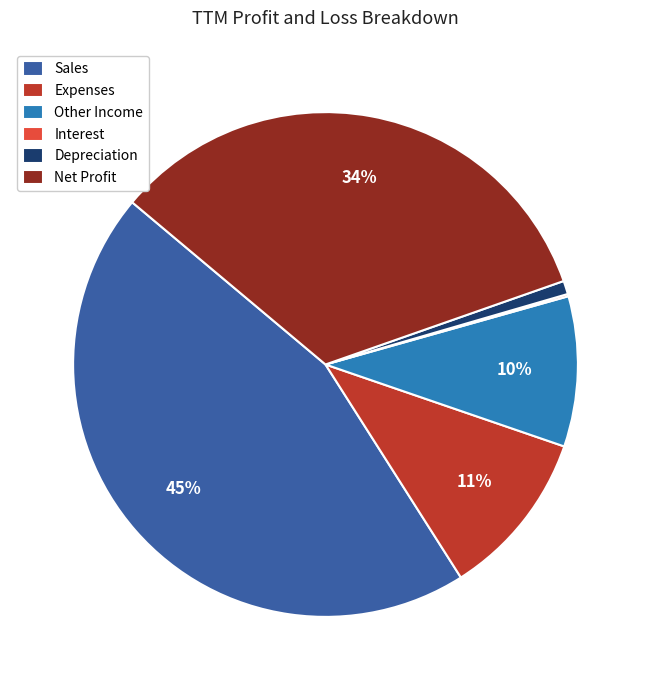

To the nearest percent, what is the average slice percentage?

17%